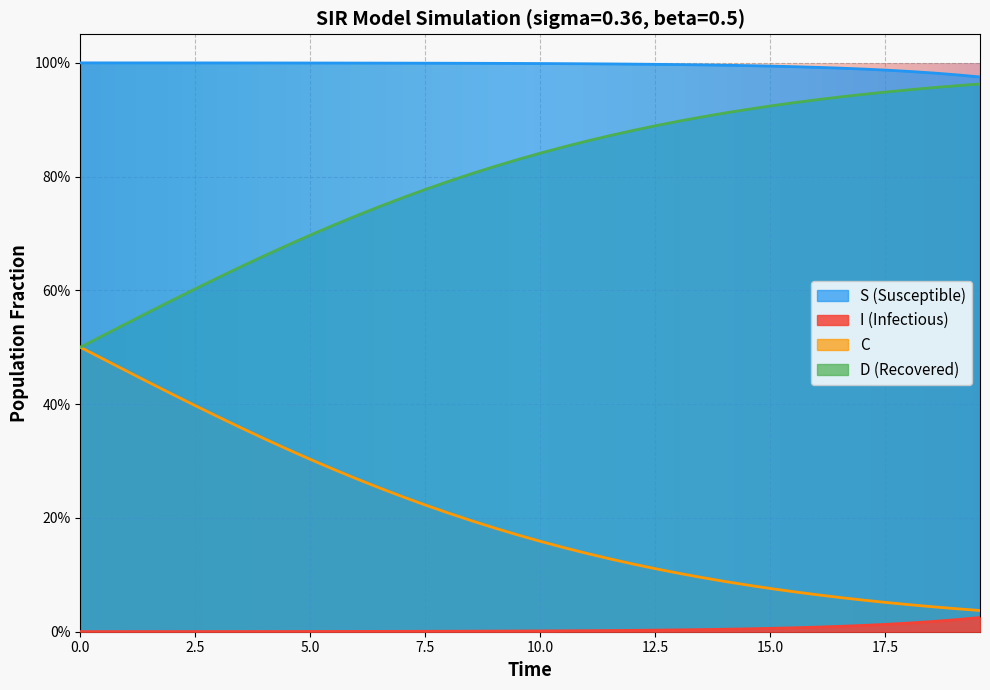

What is the sum of all I values?

0.2